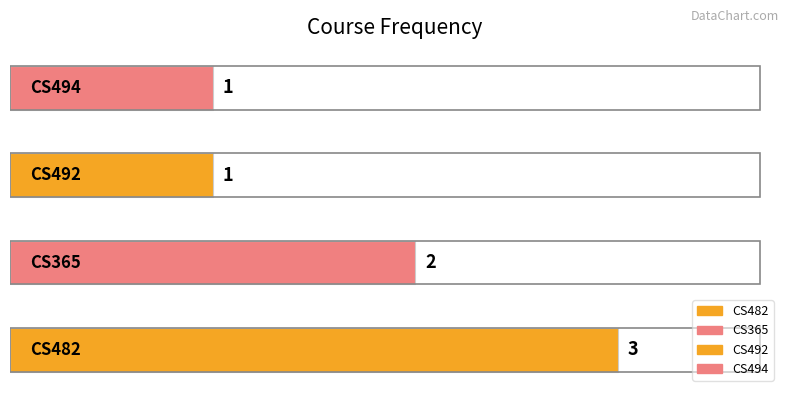

How many data points are less than 2?

2